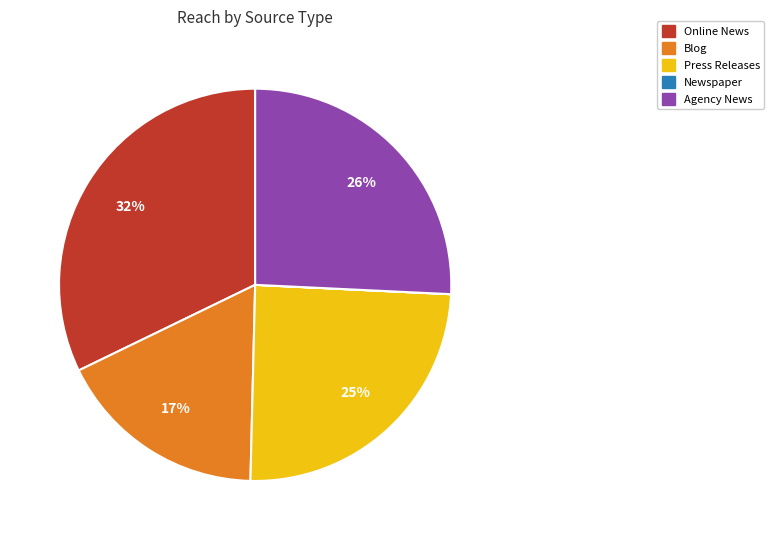

Is there any slice that represents more than half of the pie?

No